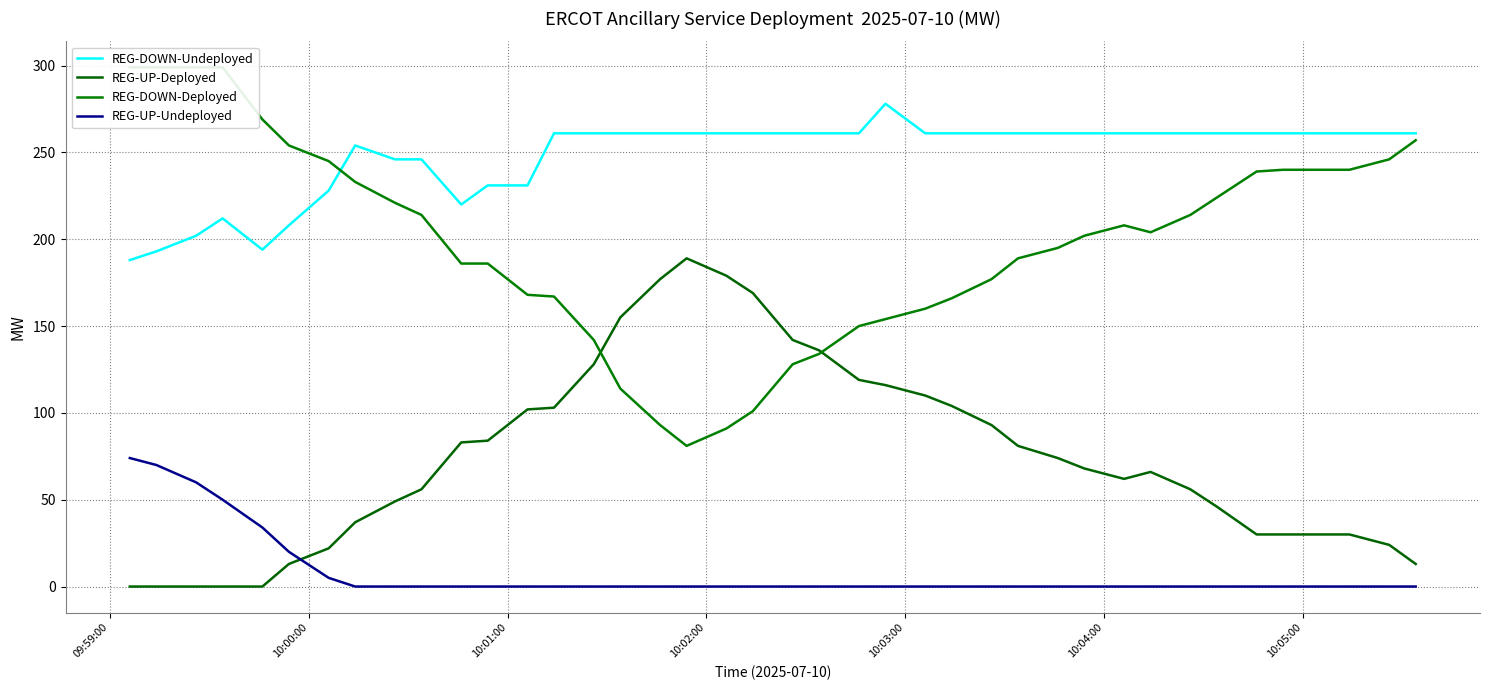

True or false: REG-DOWN-Undeployed and REG-UP-Undeployed intersect in this chart.

False